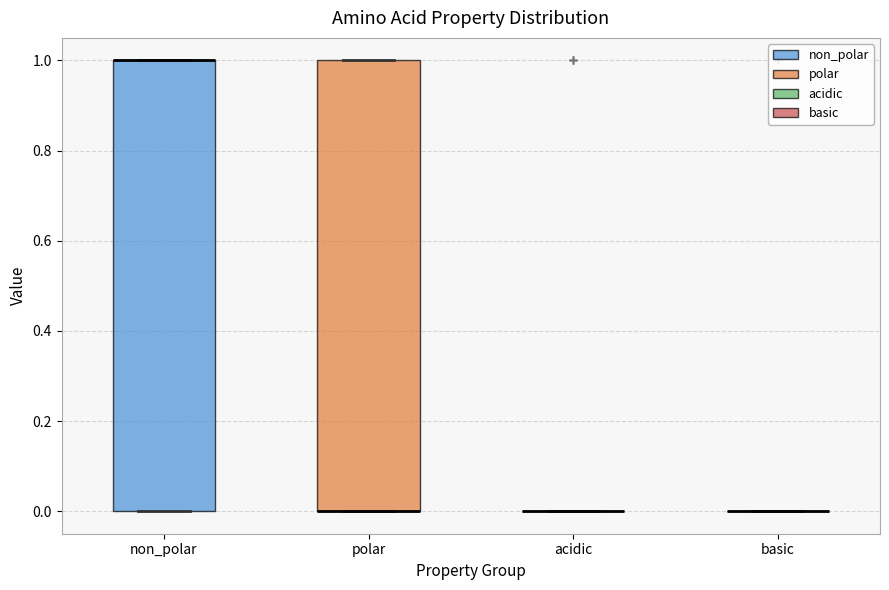

Reading left to right, read every box against the y-axis: the position of its median line, the range the box covers, and the ends of its whiskers. The values are not printed on the chart, so give them approximately, as read against the axis.

non_polar: median 1 (drawn on the box's upper edge), box 0 to 1, whiskers 0 to 1
polar: median 0 (drawn on the box's lower edge), box 0 to 1, whiskers 0 to 1
acidic: box collapsed to a line at 0, whiskers 0 to 0
basic: box collapsed to a line at 0, whiskers 0 to 0